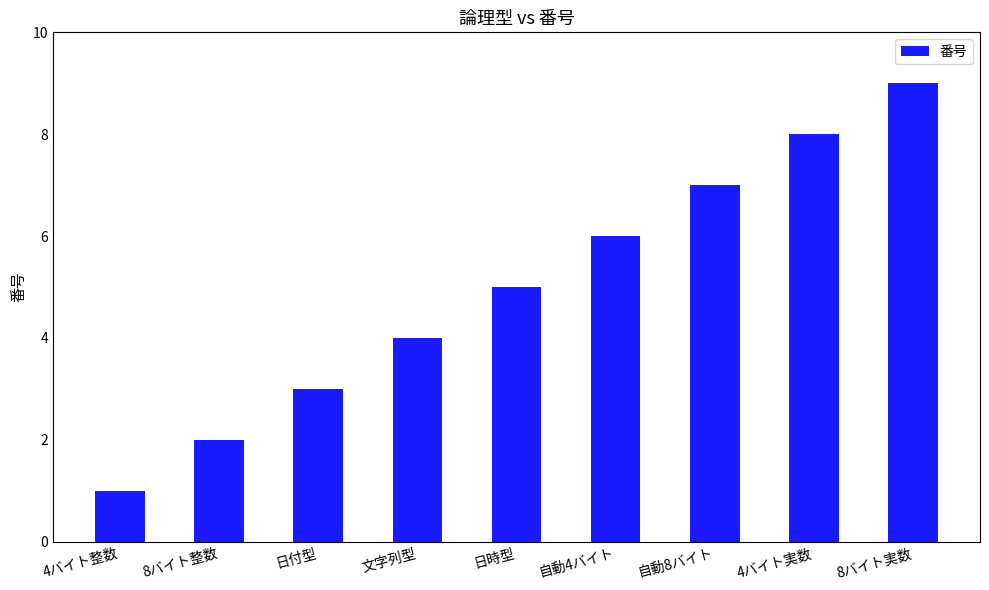

Is it true that the value at 日時型 is 5?

True